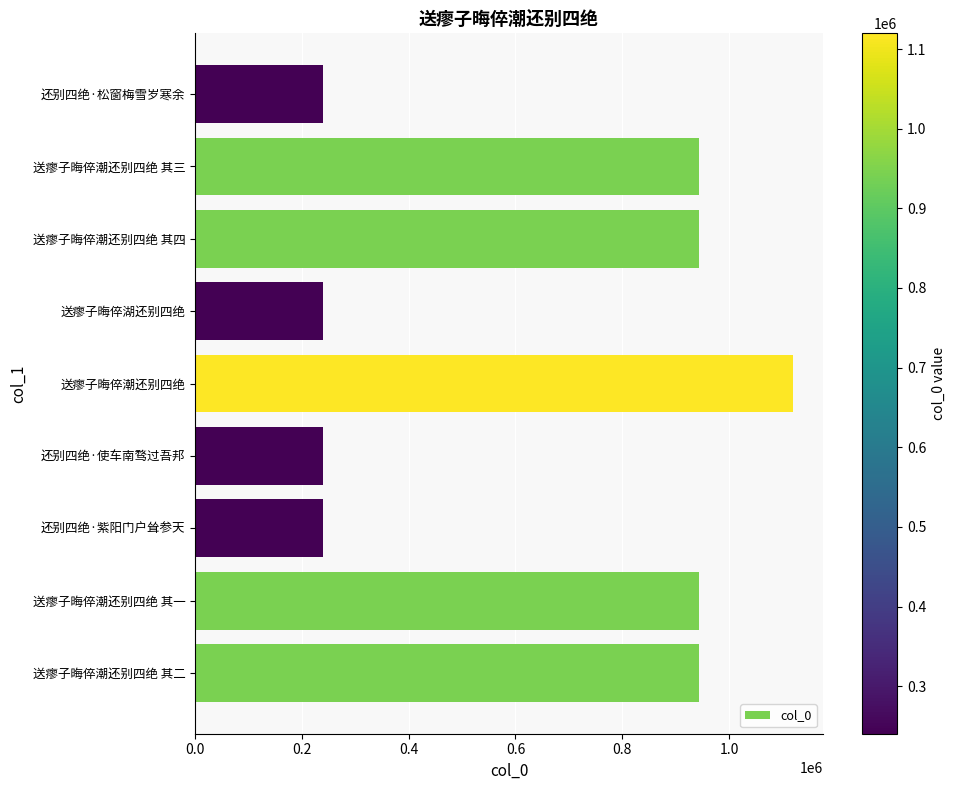

Which has a higher value, 送瘳子晦倅潮还别四绝 其三 or 还别四绝·使车南骛过吾邦?

送瘳子晦倅潮还别四绝 其三